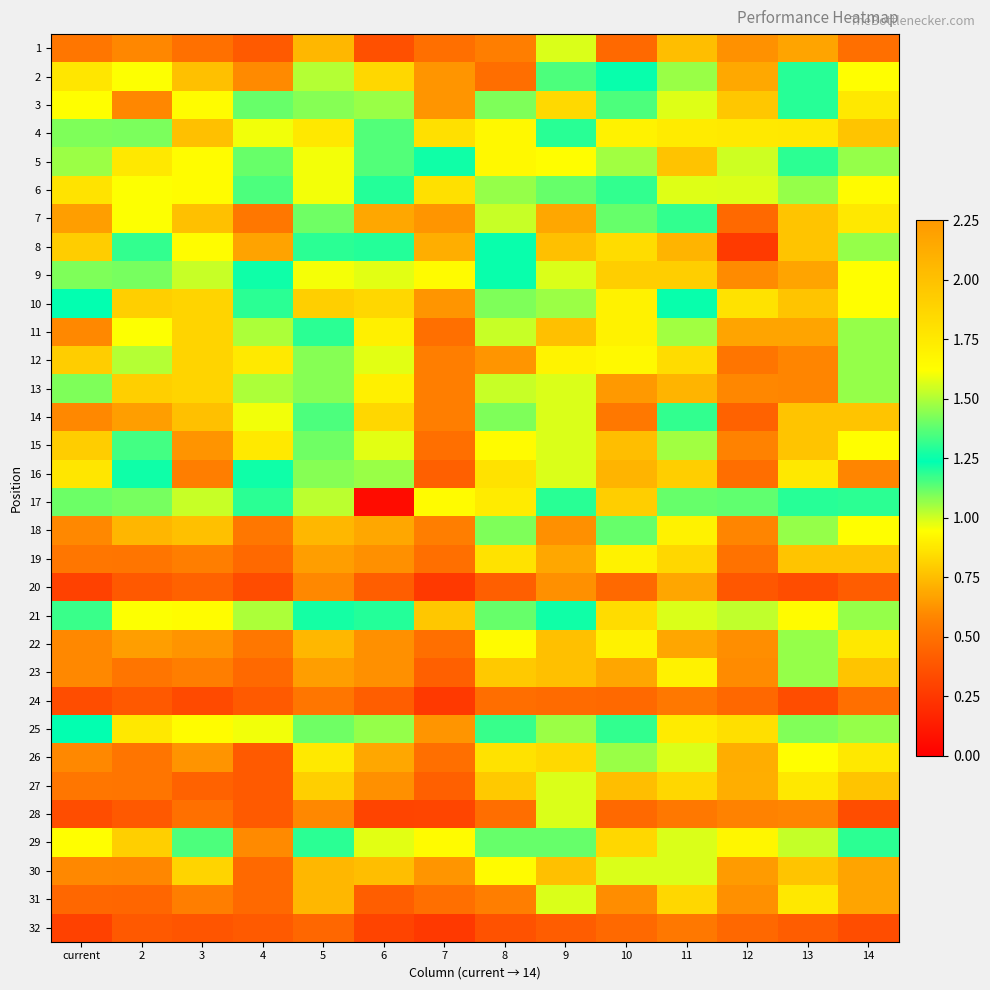

What is the total value across all series at 14?

27.8